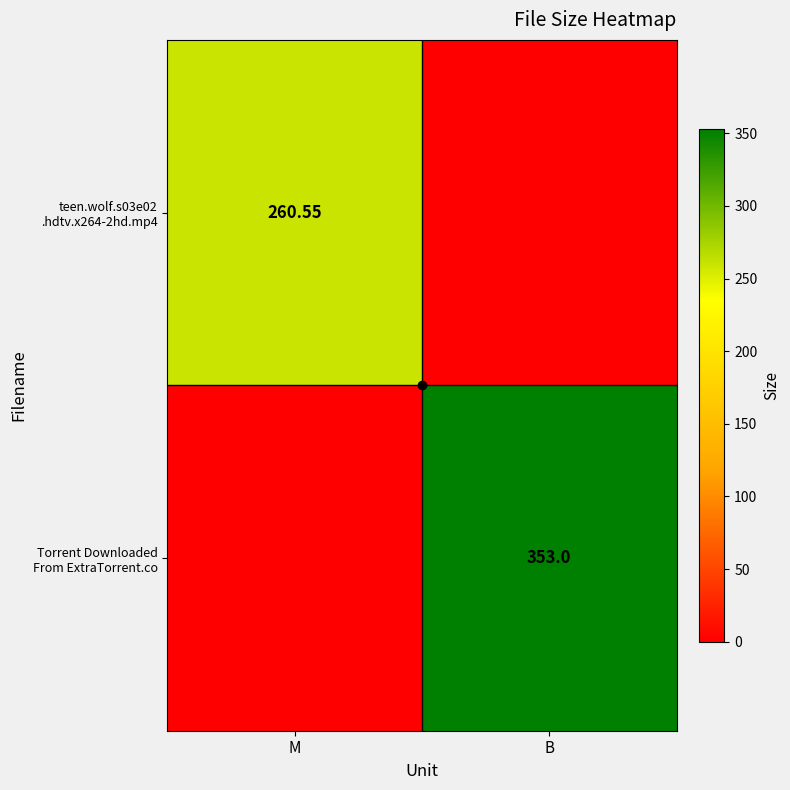

How many Torrent Downloaded From ExtraTorrent.co values are between 0 and 353?

2